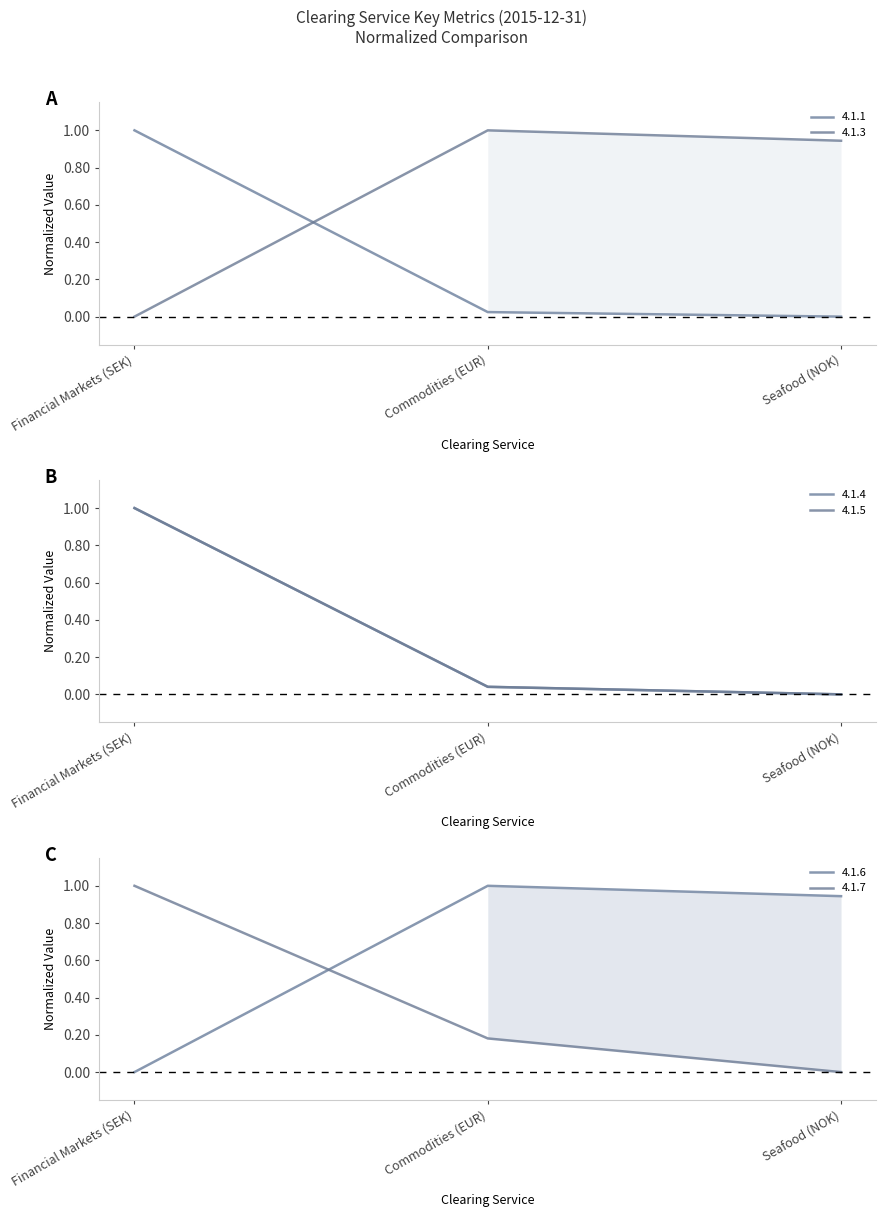

What is the greatest value displayed?

1.0